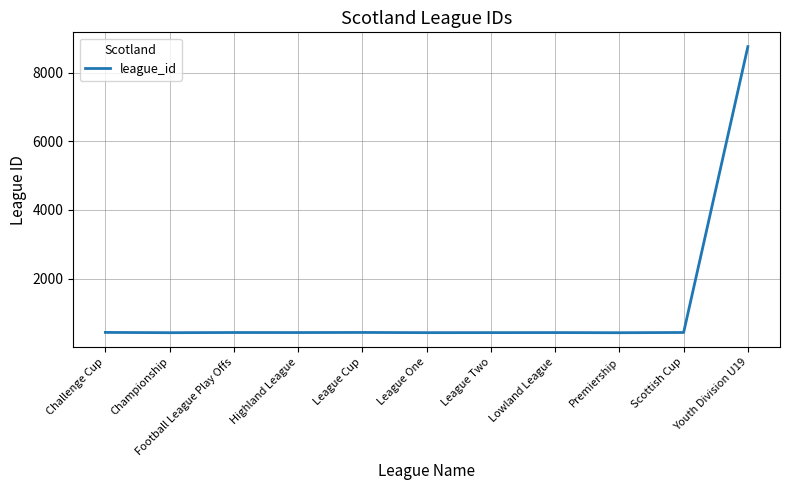

The chart shows a value of 426 at League Two. True or false?

True